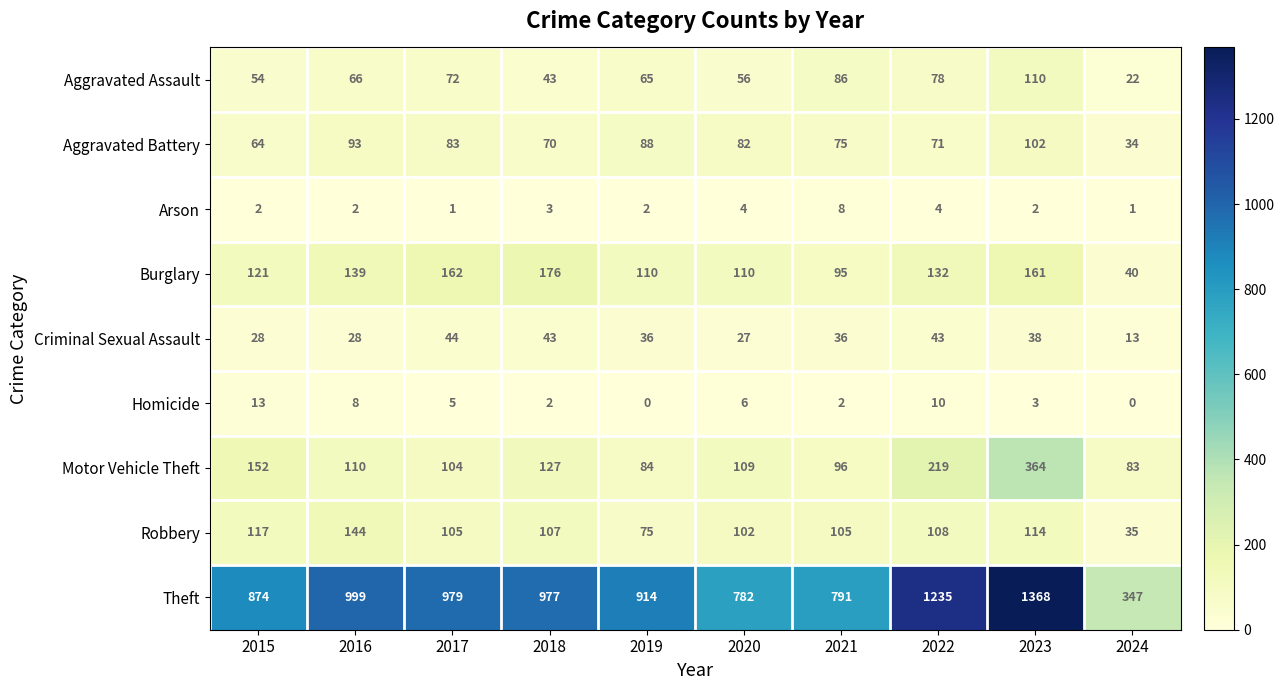

Between 2017 and 2020, which series saw the biggest shift?

Theft